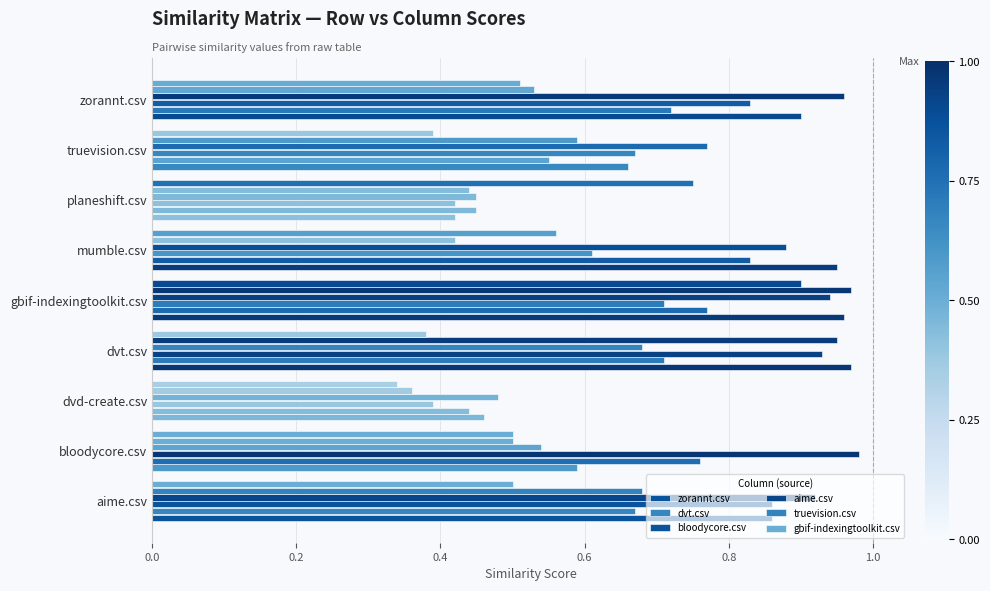

How many series are shown in this chart?

6